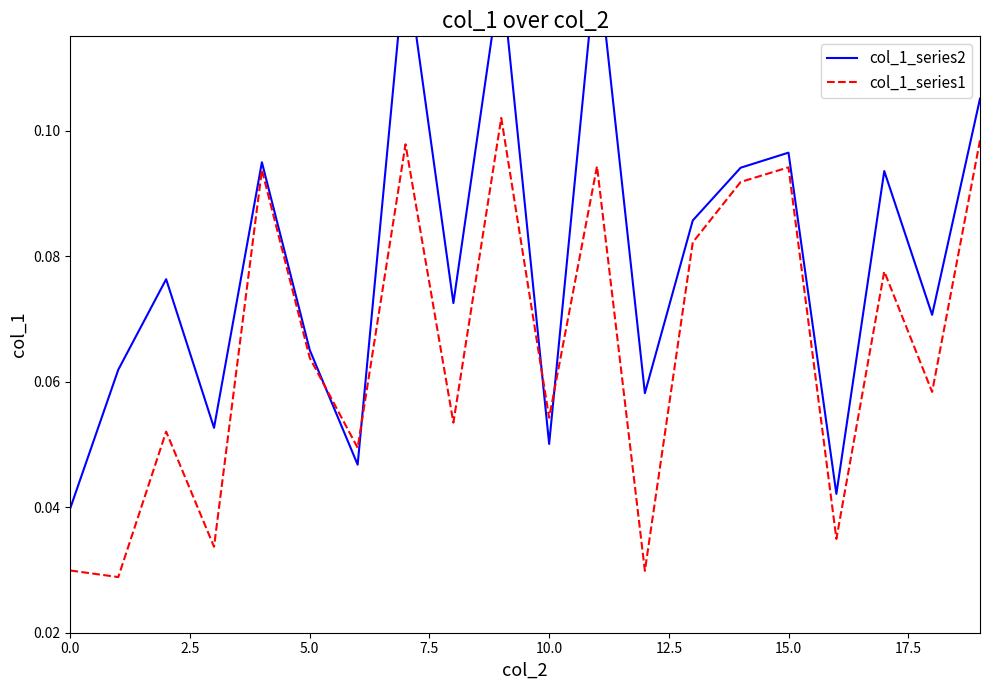

How many times do col_1_series2 and col_1_series1 cross each other?

4